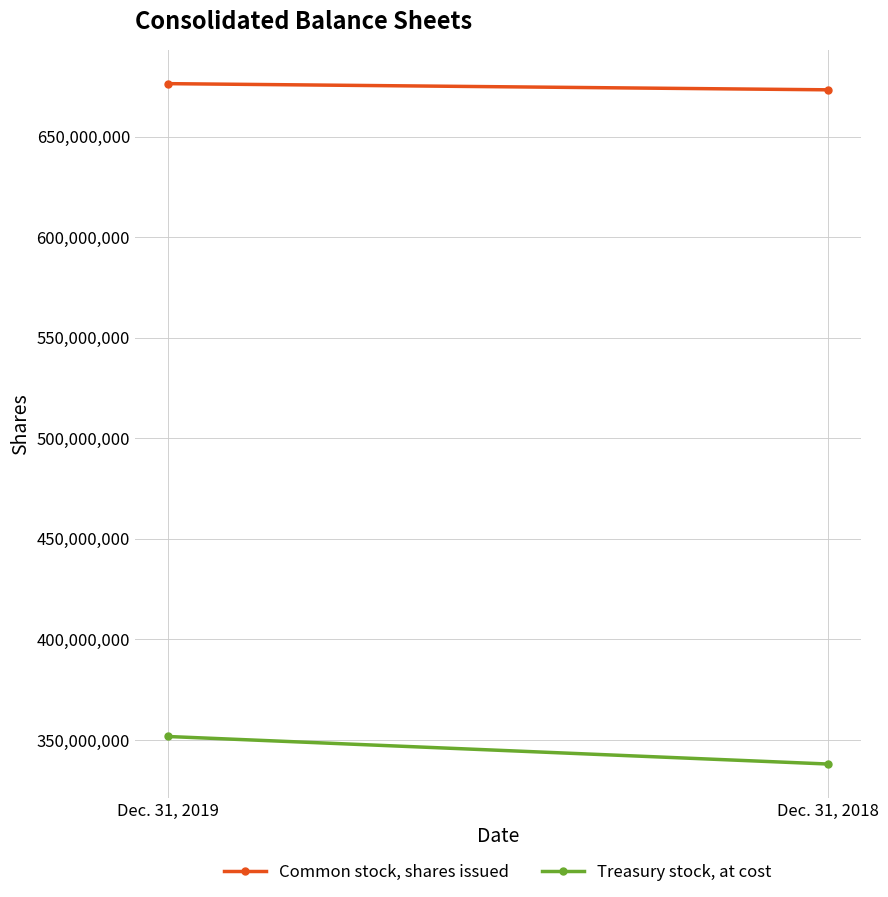

List the series in order of their overall mean, lowest first.

Treasury stock, at cost, Common stock, shares issued